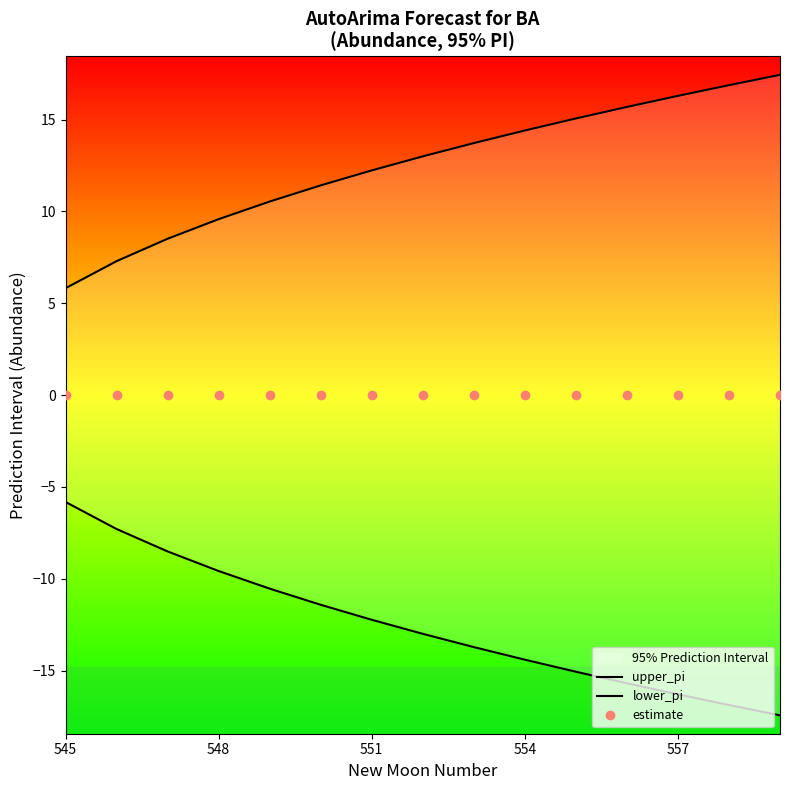

True or false: estimate has a value of -0.0 at 5.

False